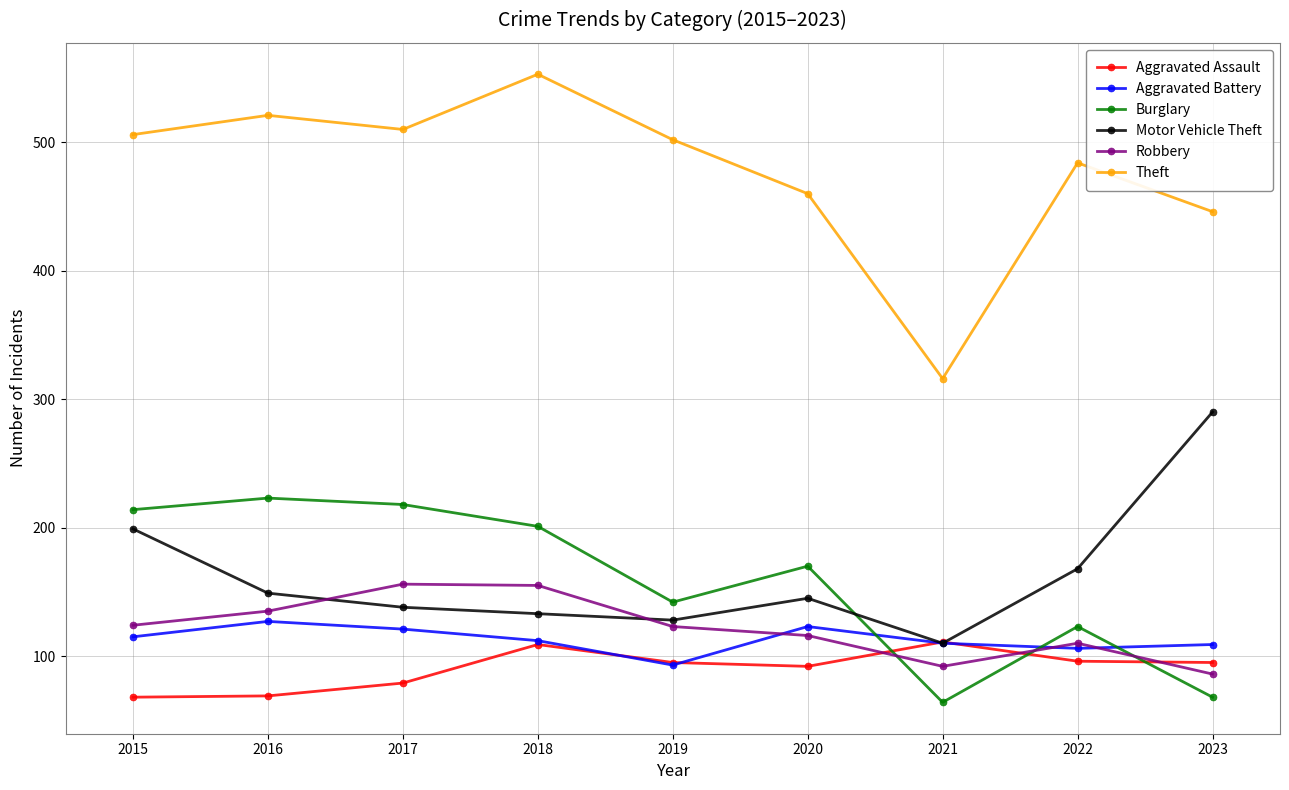

In Robbery, how many points are lower than both neighbors (excluding endpoints)?

1